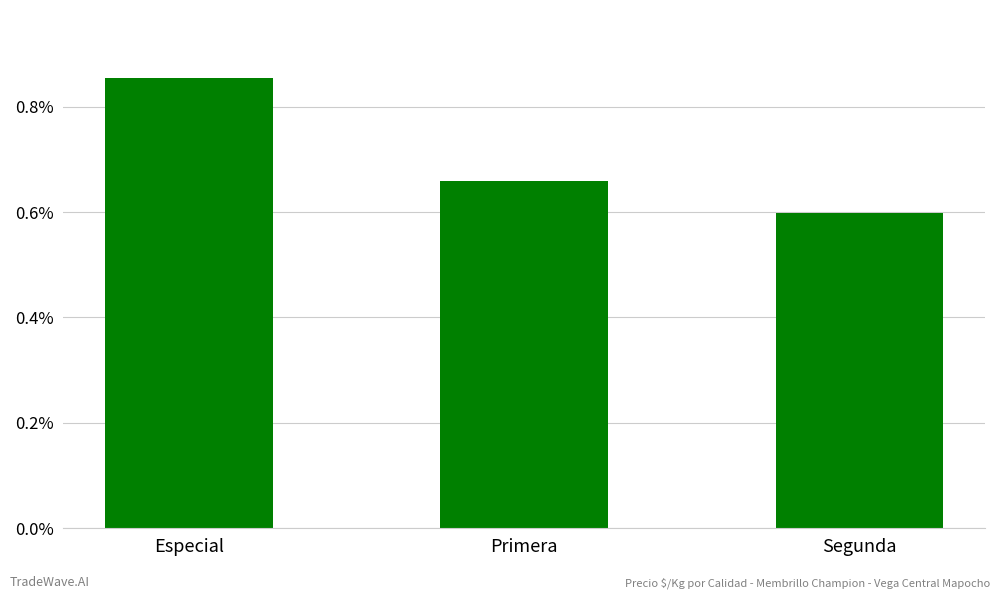

The value at Segunda is 247. True or false?

False